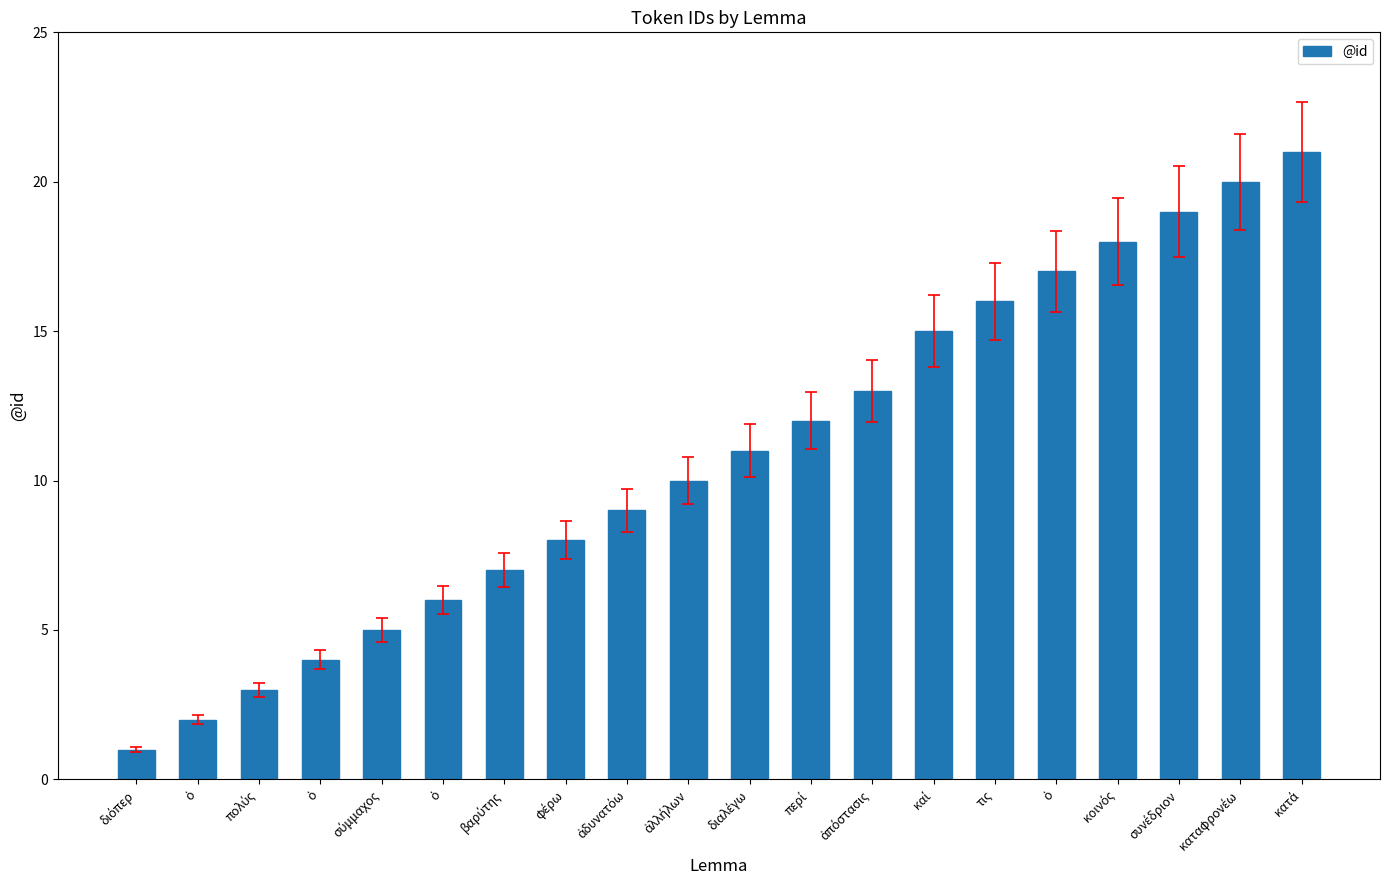

Reading left to right, extract all data points from this chart.

διόπερ=1	ὁ=2	πολύς=3	ὁ=4	σύμμαχος=5	ὁ=6	βαρύτης=7	φέρω=8	ἀδυνατόω=9	ἀλλήλων=10	διαλέγω=11	περί=12	ἀπόστασις=13	καί=15	τις=16	ὁ=17	κοινός=18	συνέδριον=19	καταφρονέω=20	κατά=21